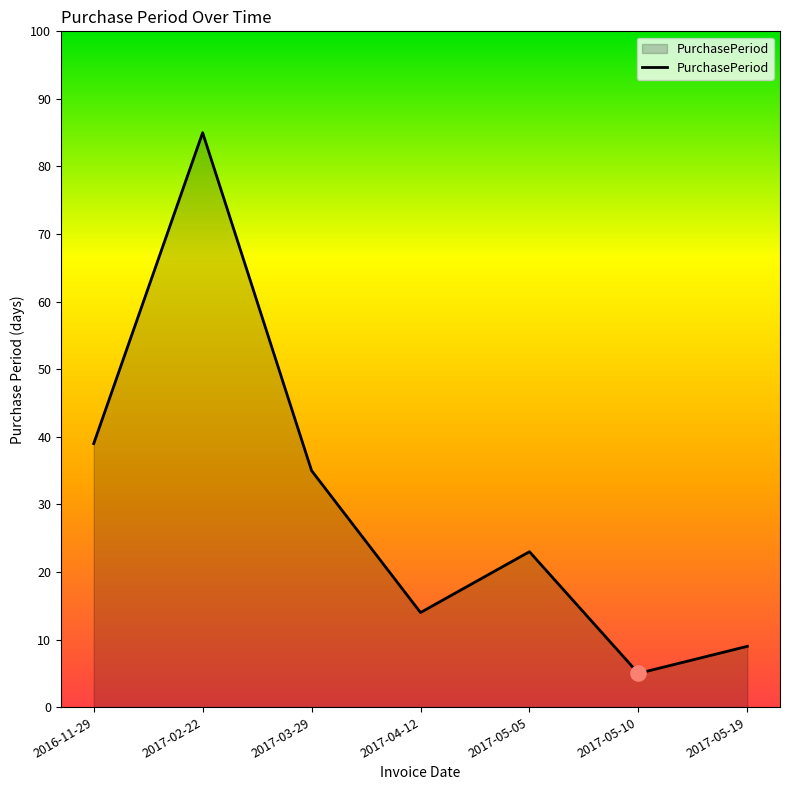

What is the ratio of the value at 2016-11-29 to the value at 2017-03-29?

1.1